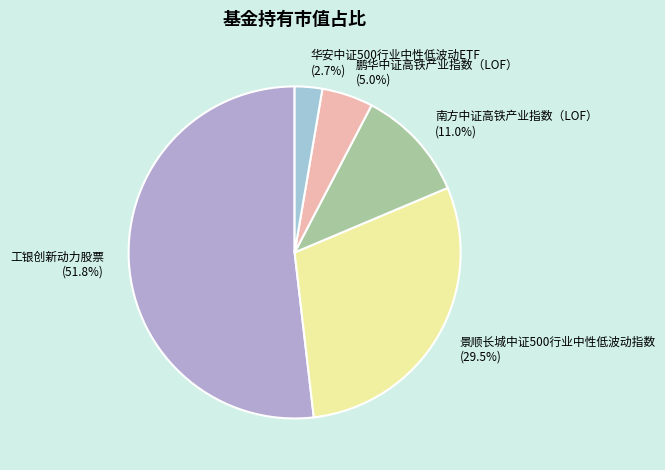

Count the number of slices in the pie.

5